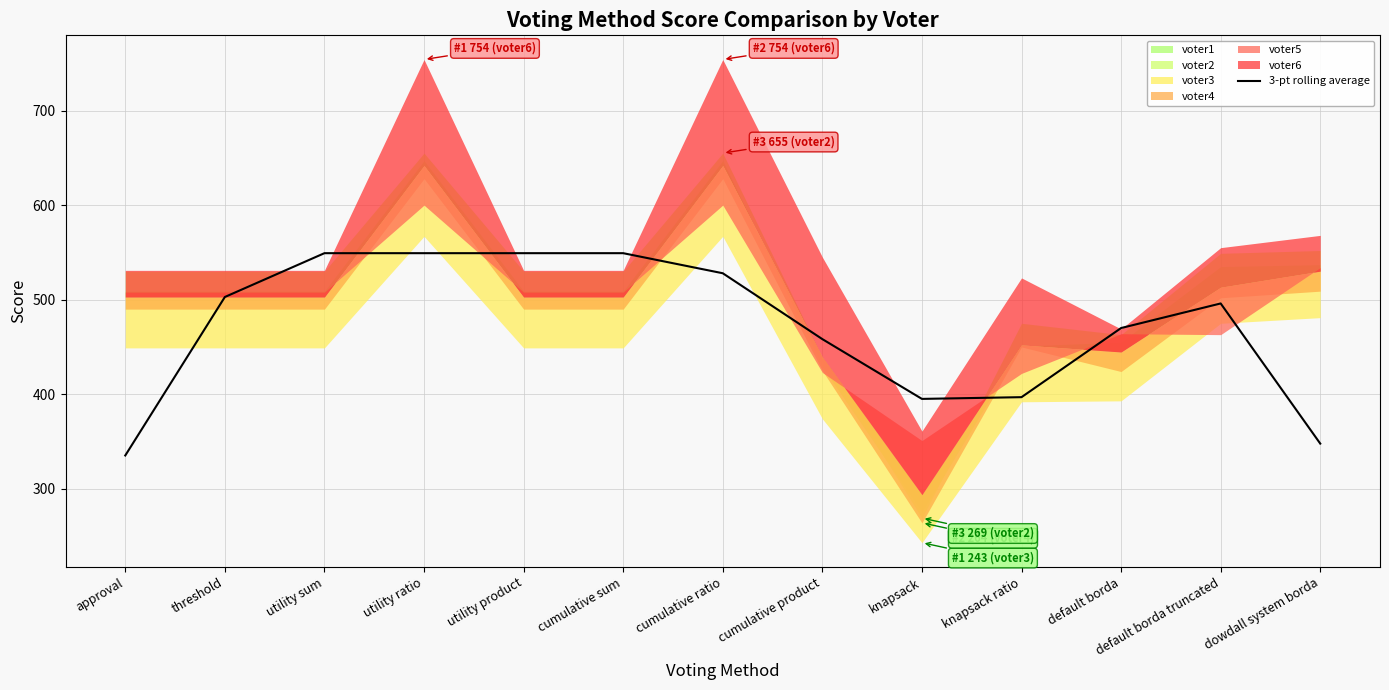

Approximately how many times larger is the value at cumulative ratio compared to cumulative product?

1.2